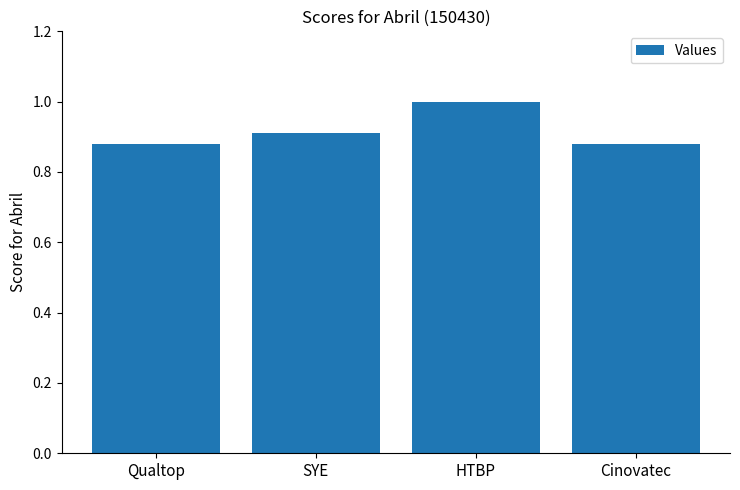

What is the greatest value displayed?

1.0